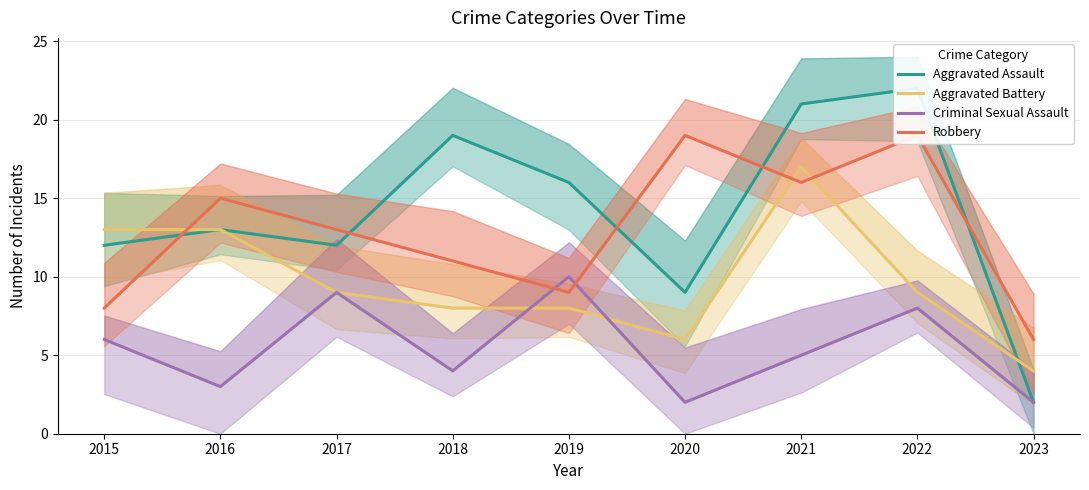

At 2022, list the series in order from largest to smallest.

Aggravated Assault, Robbery, Aggravated Battery, Criminal Sexual Assault